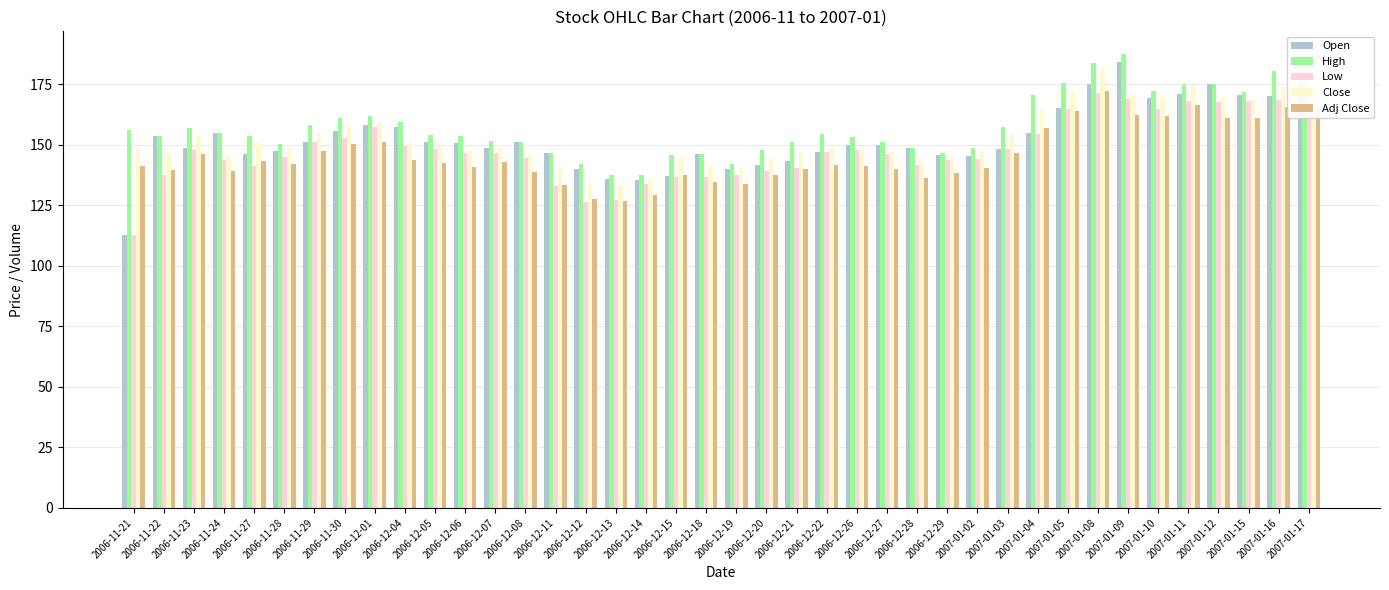

Which category has the highest value in the High series?

2007-01-09